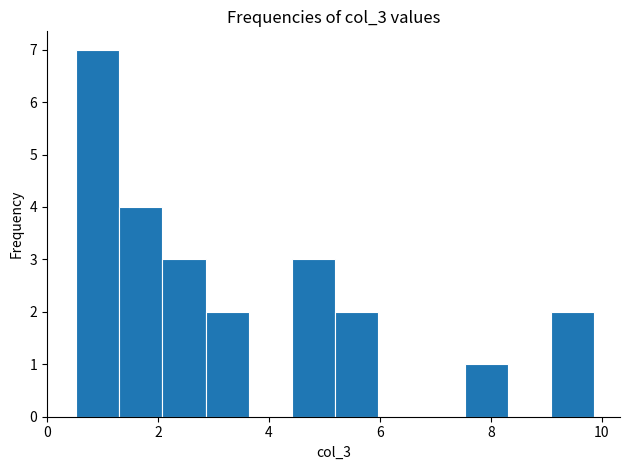

Around what value on the x-axis is the tallest bar? Give the approximate position of its centre, as read against the axis.

1.0